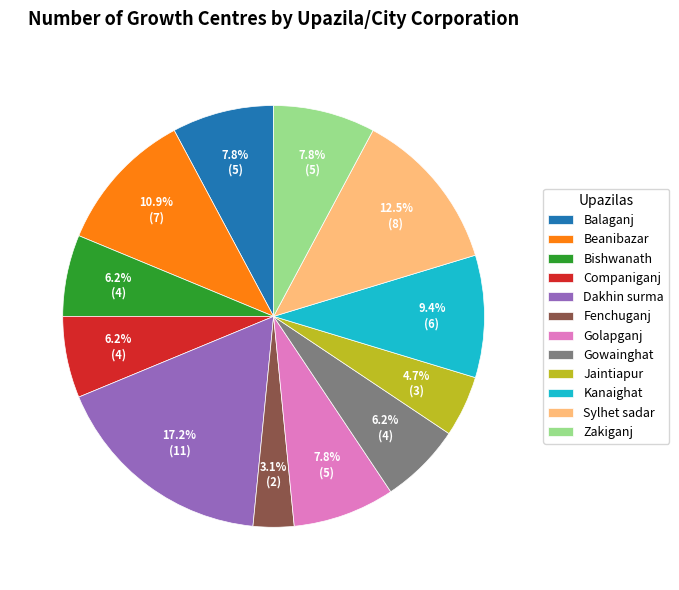

Approximately how many times larger is the value at Zakiganj compared to Beanibazar?

0.7